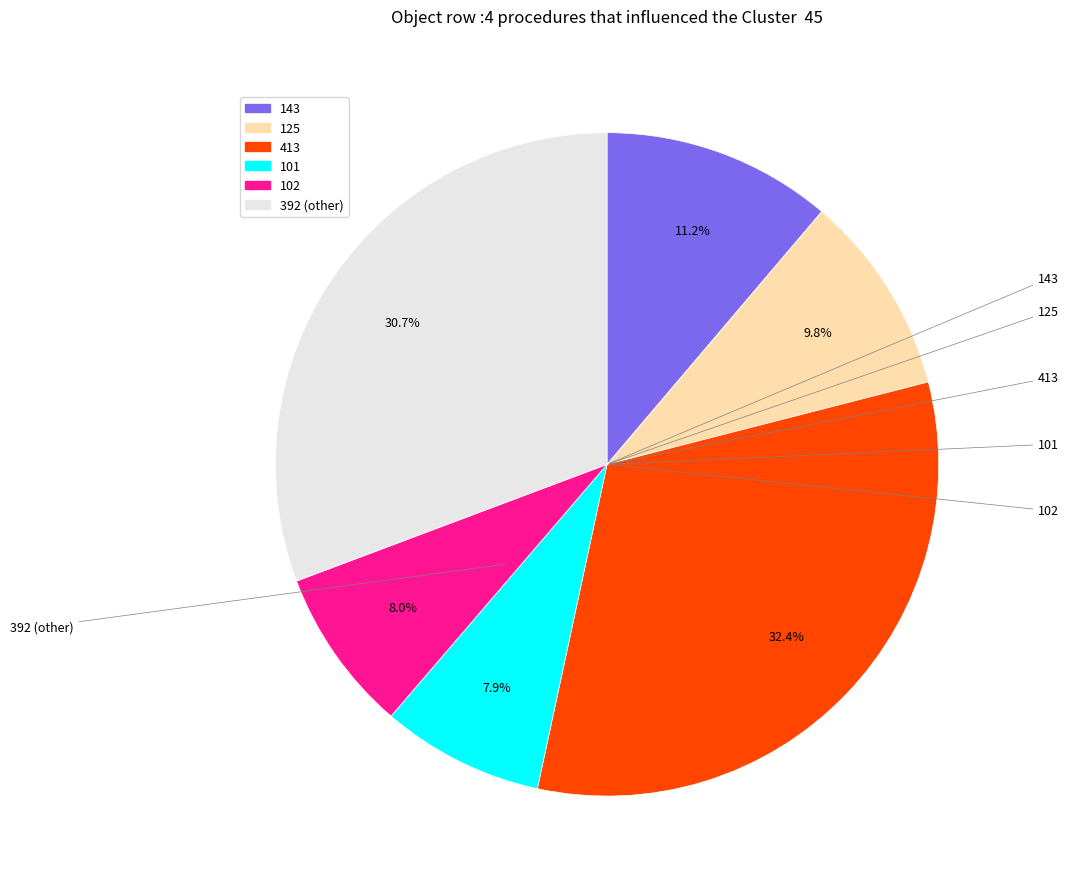

To the nearest percent, what is the difference between the largest and smallest slice percentages?

24%